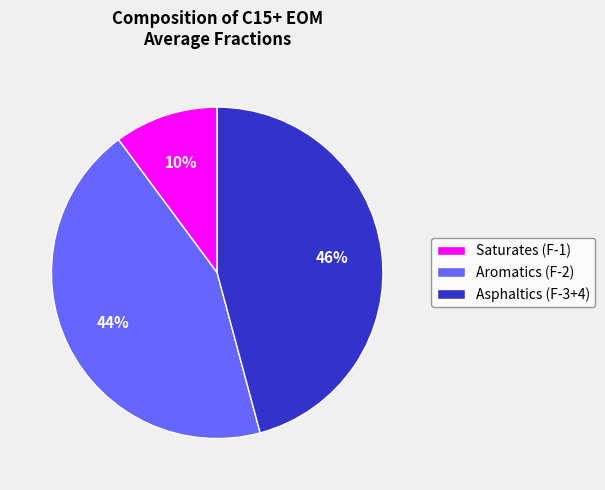

Count the number of slices in the pie.

3